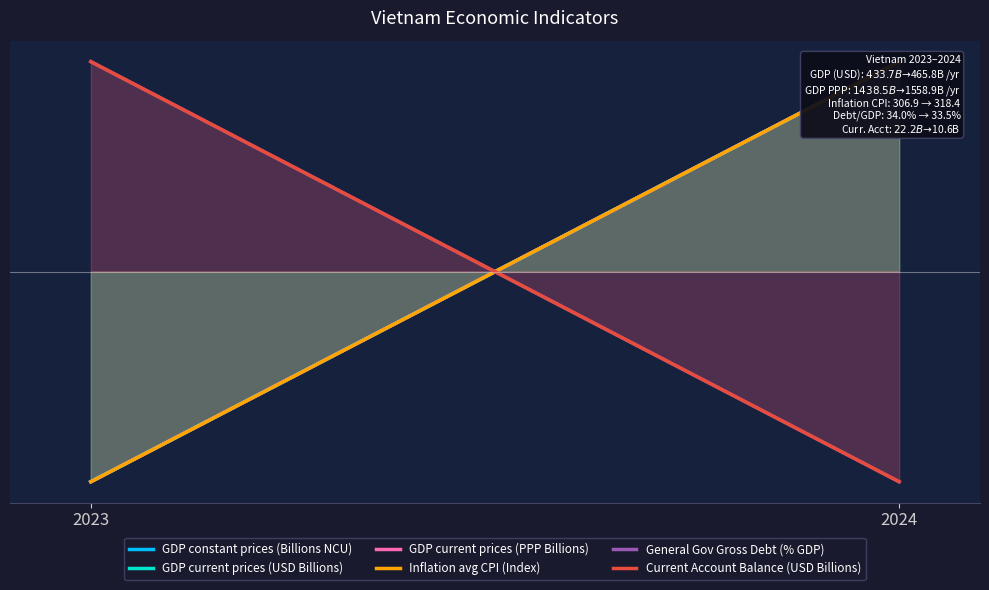

Where does the Current Account Balance (USD Billions) series first go above 80?

2023